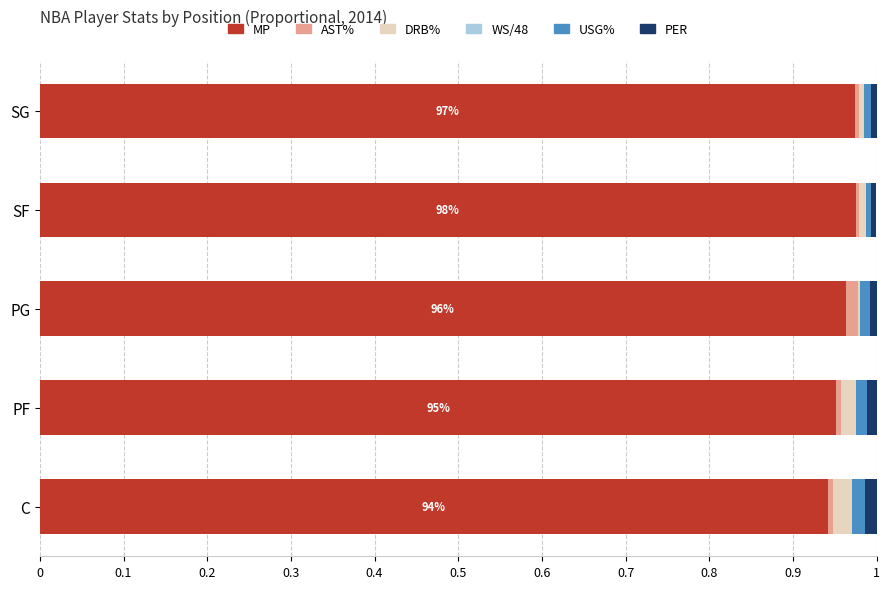

Is it true that MP equals 1.4 at PF?

False